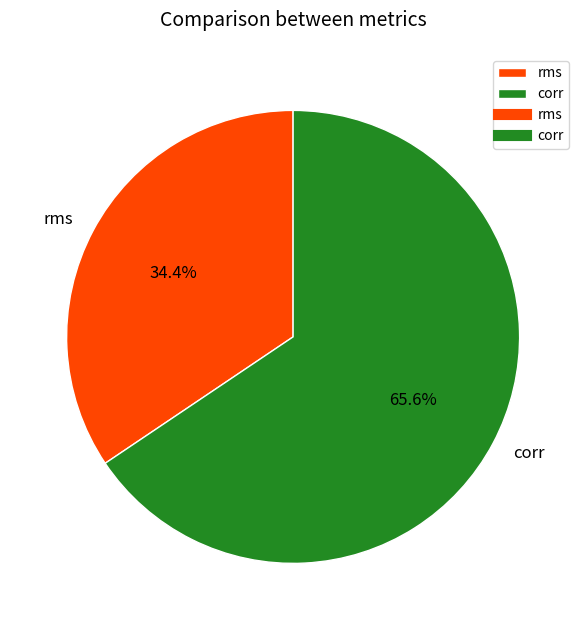

What percentage is NOT represented by rms?

65.6%